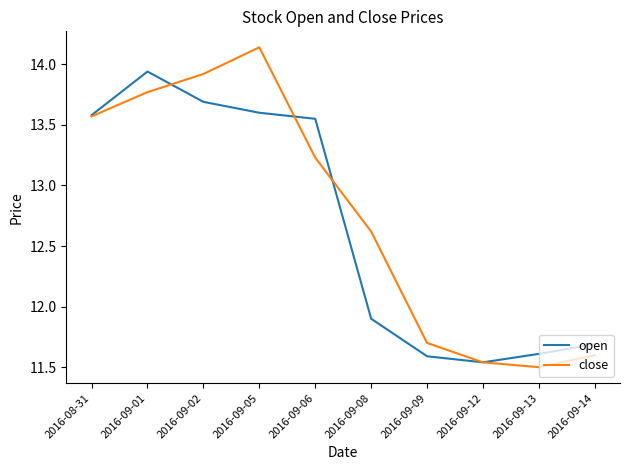

Which label corresponds to the largest value in the chart?

2016-09-05